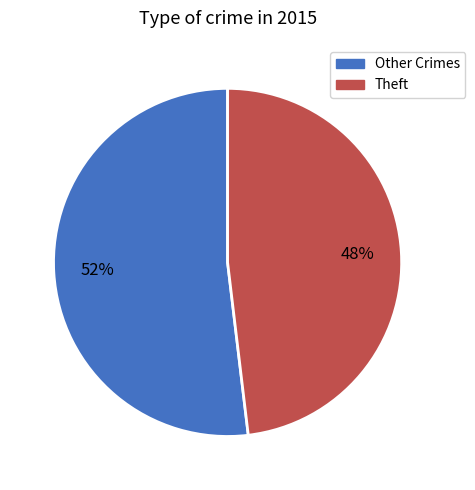

Combined, do Theft and Other Crimes account for over 50%?

Yes